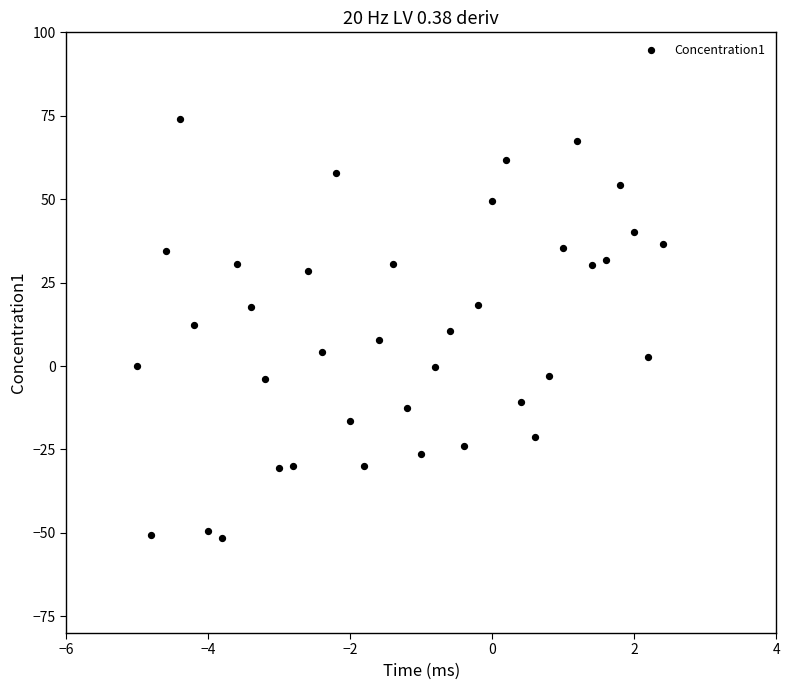

What is the range of X values (max minus min)?

7.4